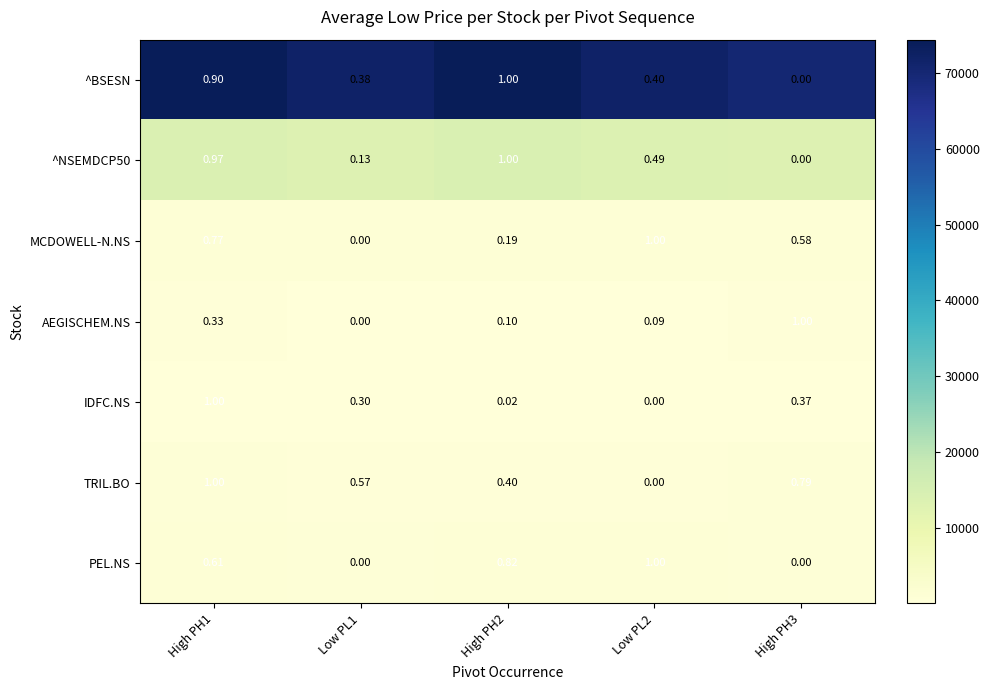

Is the value of AEGISCHEM.NS at High PH3 greater than the value of MCDOWELL-N.NS at High PH2?

Yes